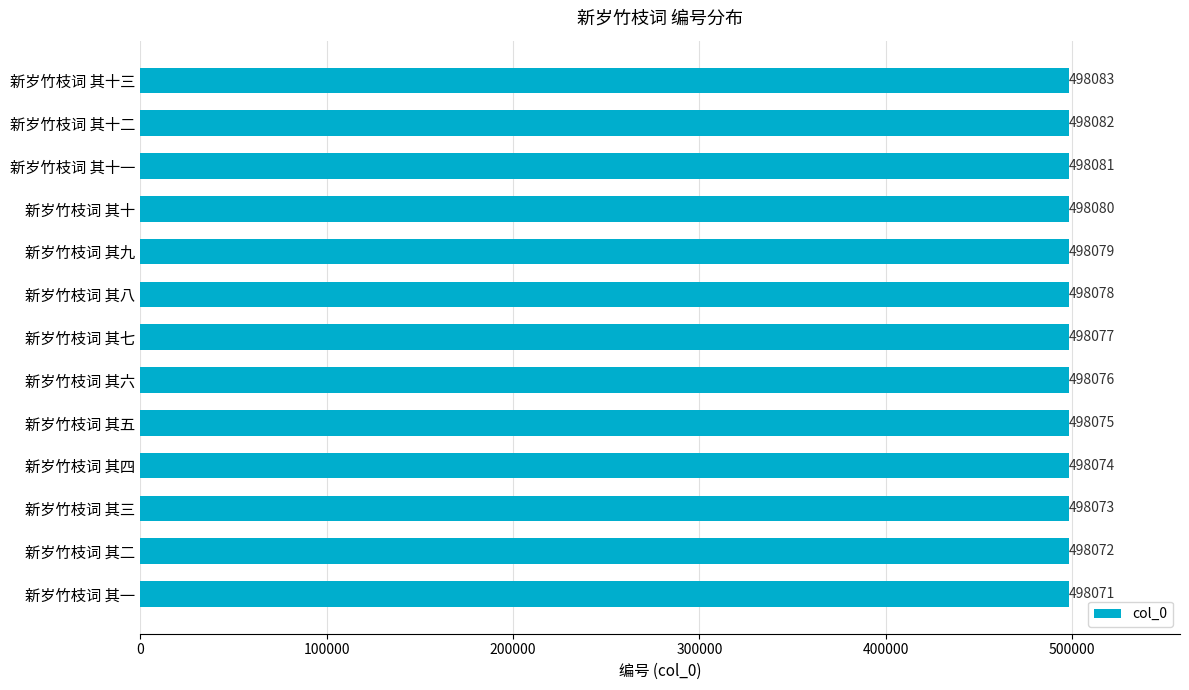

What is the difference between the maximum and minimum values?

12